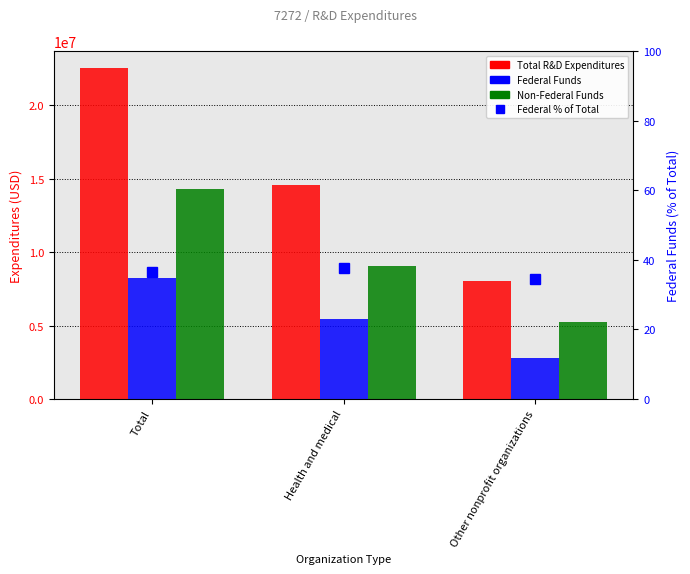

Which category has the lowest value across all series?

Other nonprofit organizations